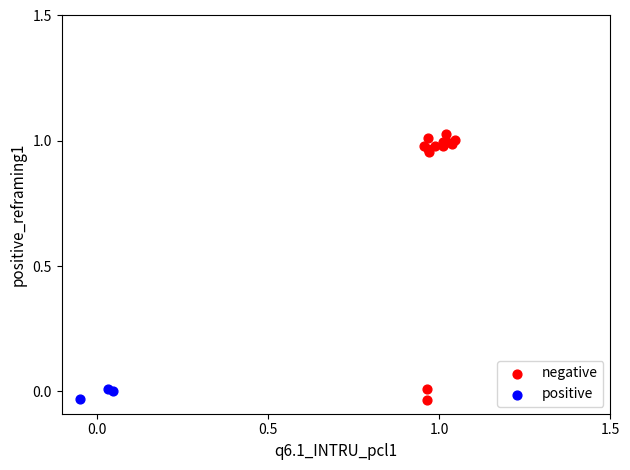

Which series reaches the maximum Y coordinate?

negative